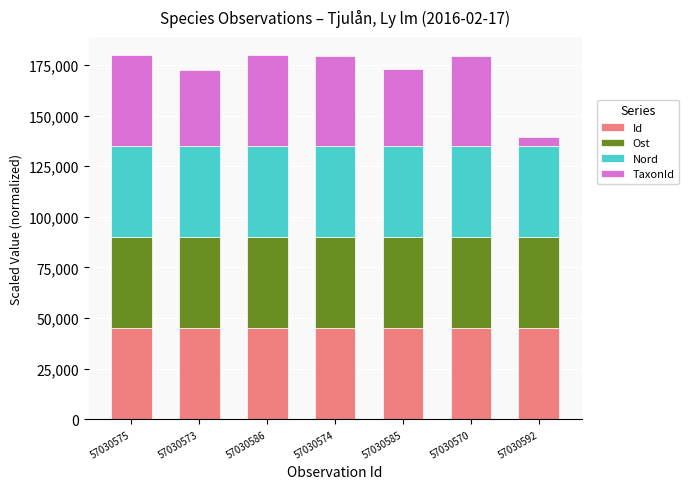

What is the sum of all Id values?

314999.9